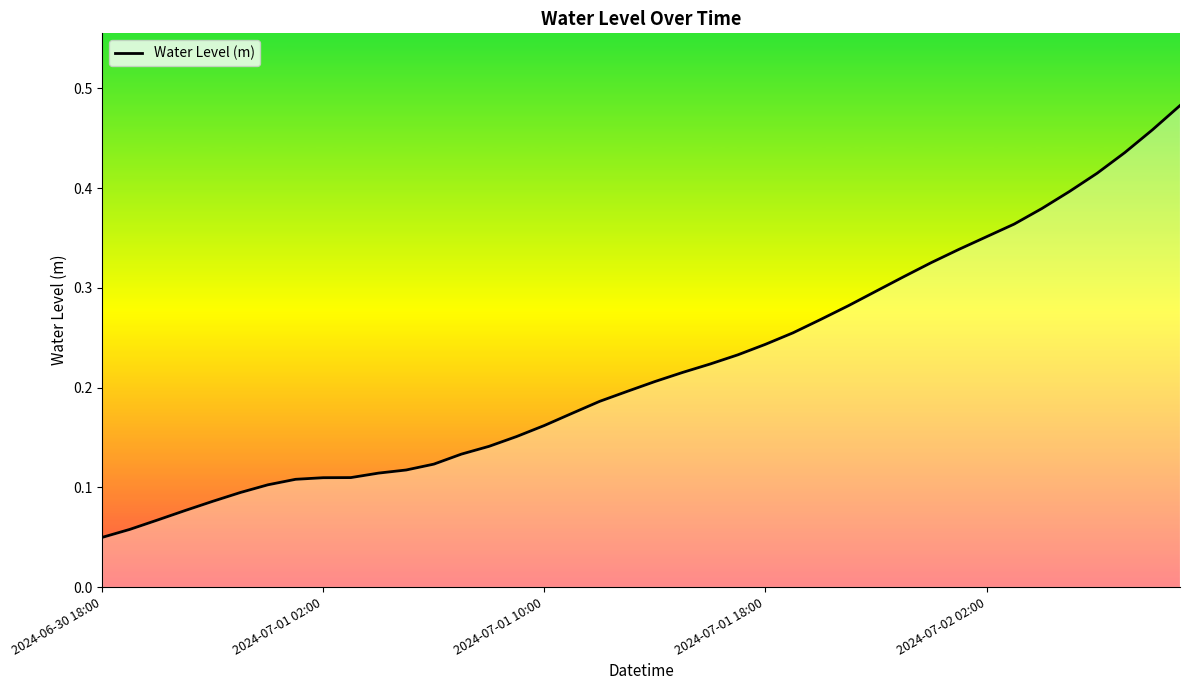

Does the chart display data point markers on the line(s)?

No